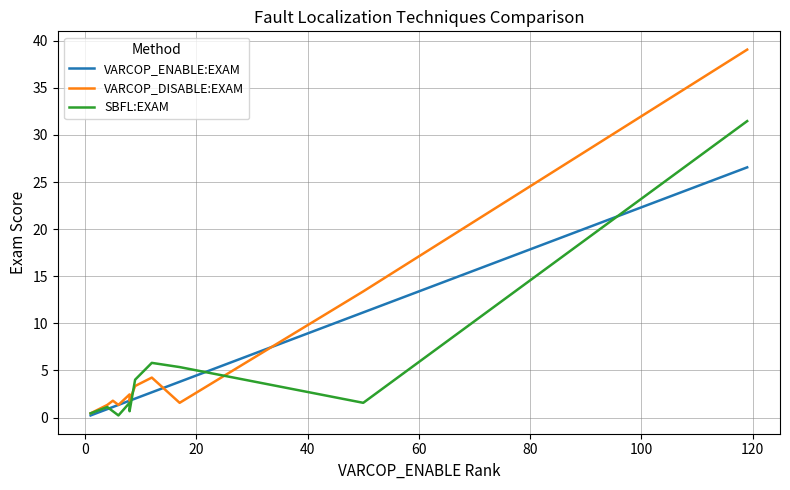

How many categories are shown in the chart?

11